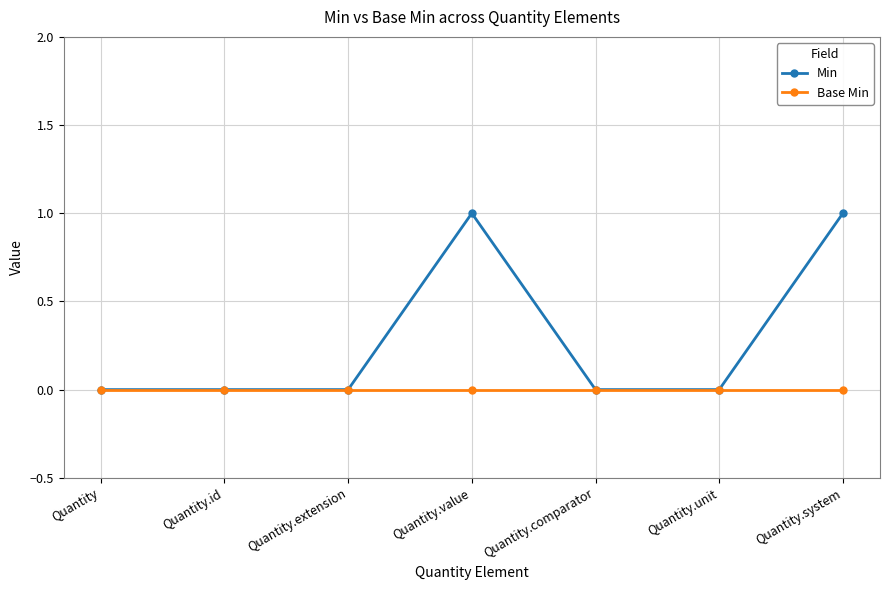

Which series has the largest range (max minus min)?

Min